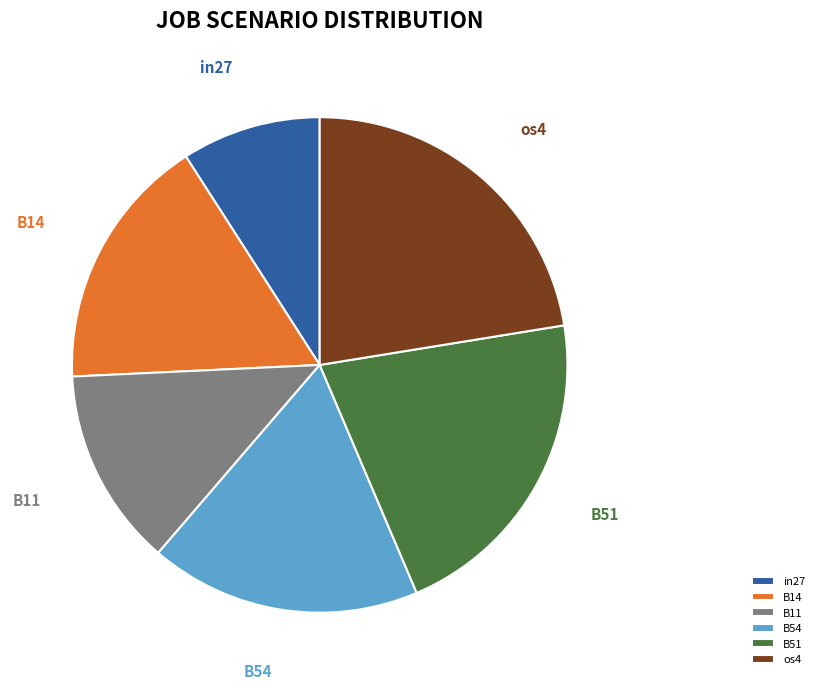

Which slice is the largest?

os4